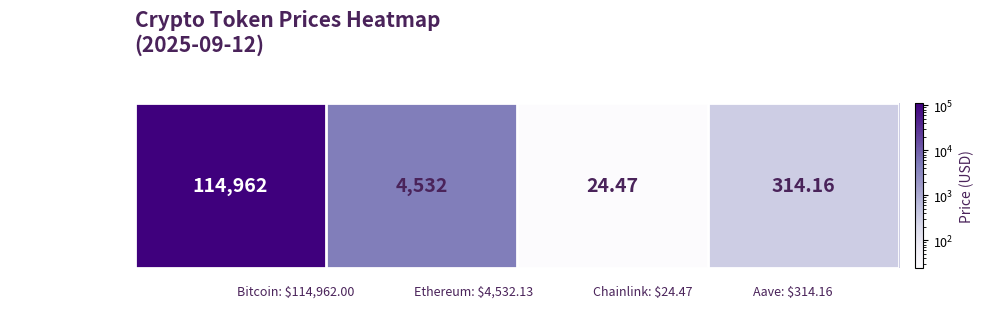

Reading left to right, list all the values displayed in this chart.

Bitcoin=114962.0	Ethereum=4532.1	Chainlink=24.5	Aave=314.2